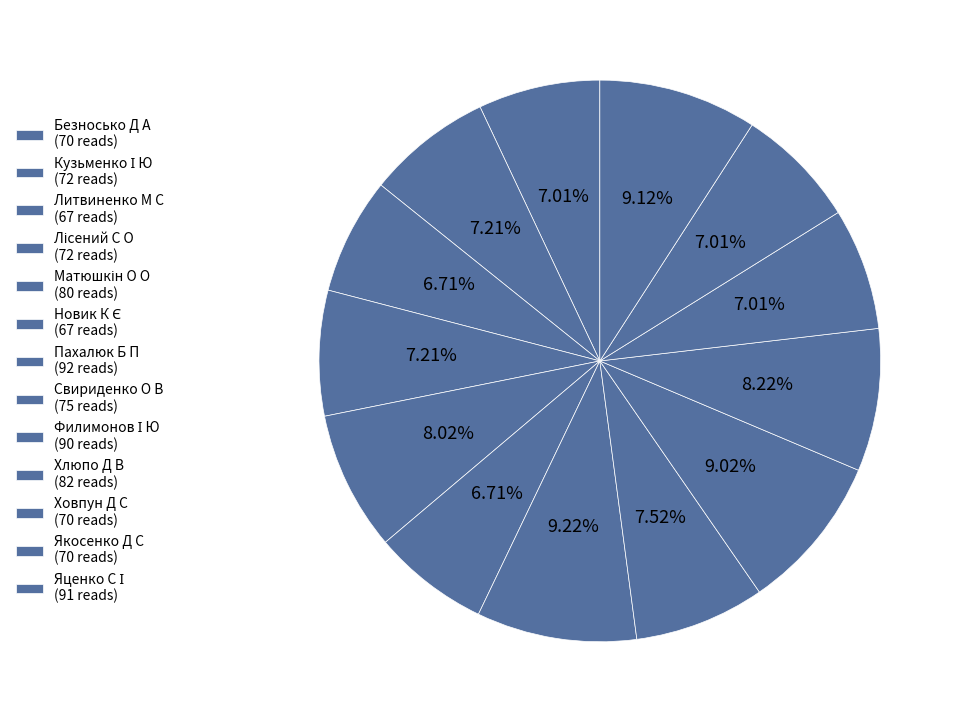

What percentage is the Филимонов І Ю slice, to the nearest percent?

9%